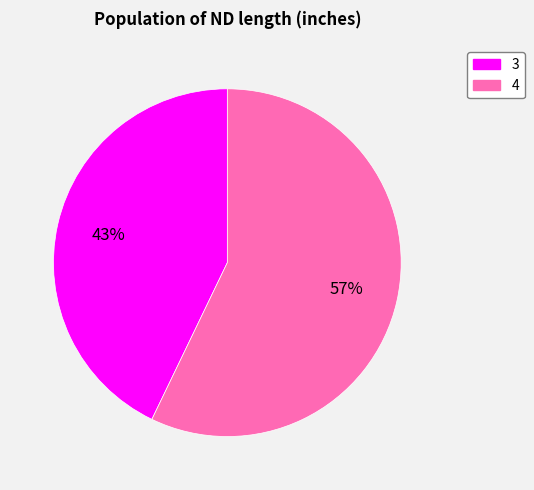

Between 3 and 4, which is larger?

4